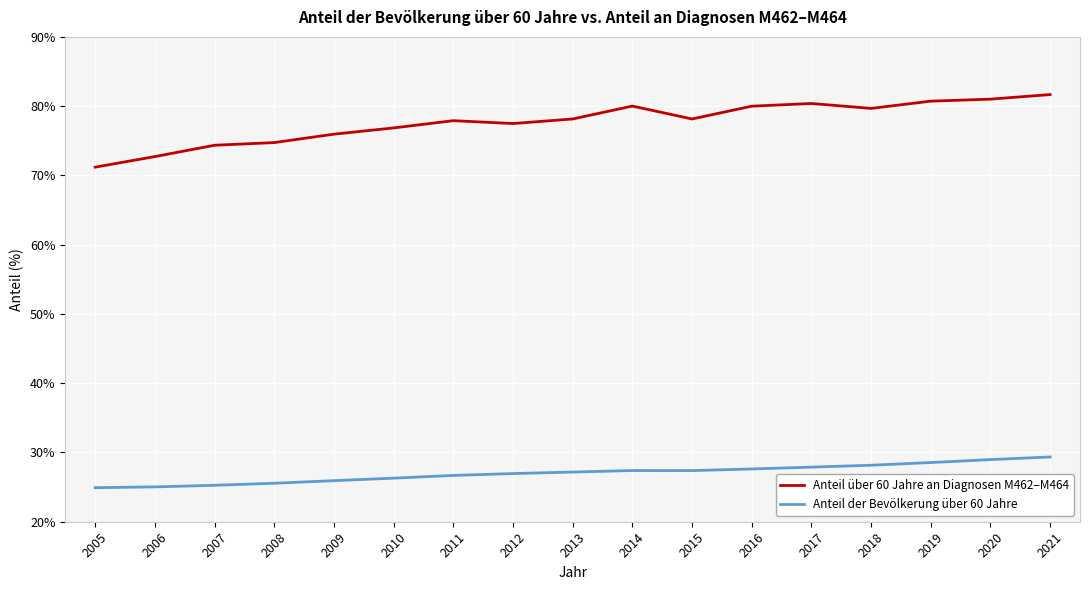

True or false: Anteil der Bevölkerung über 60 Jahre has a value of 15.4 at 2007.

False